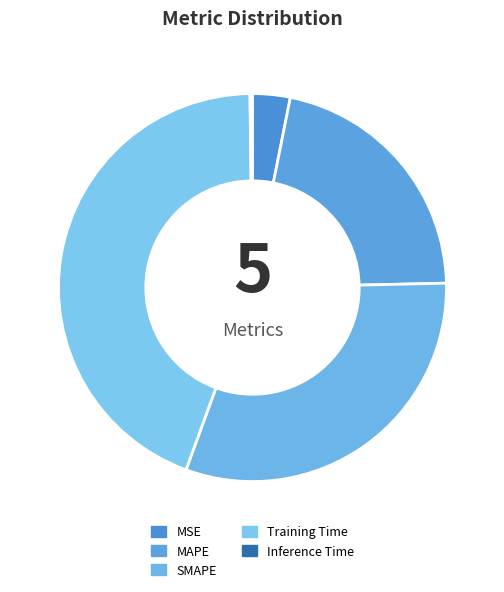

Is there any slice that represents more than half of the pie?

No